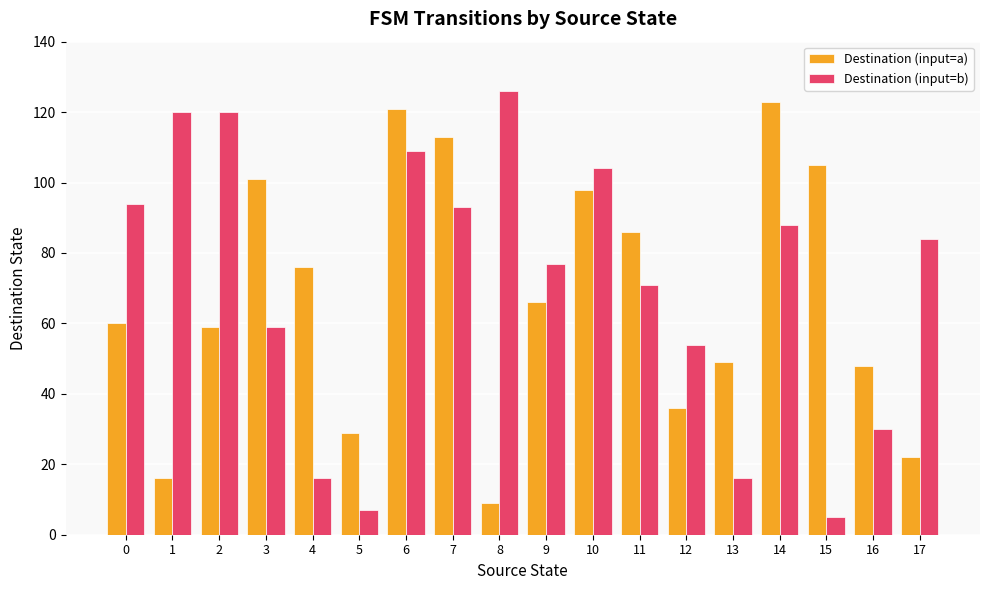

Which series has the widest spread of values?

Destination (input=b)